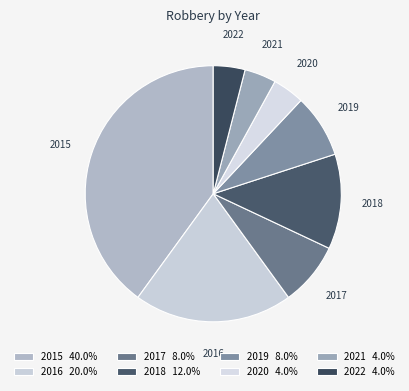

Does 2018 represent more than half of the total?

No